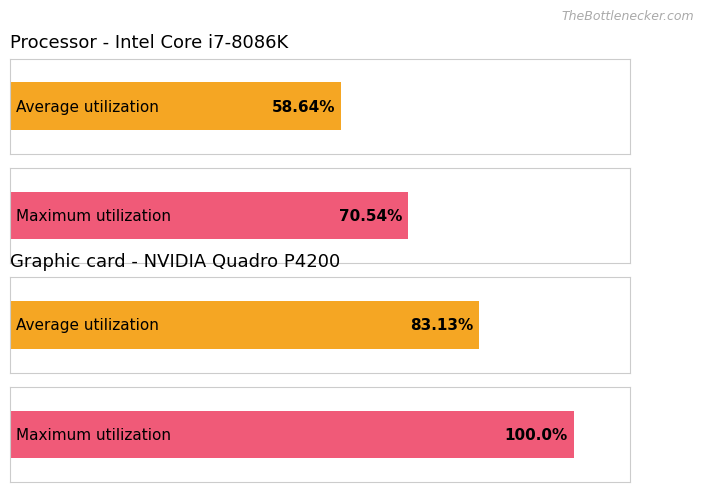

Is it true that value_mean equals 20.3 at 6?

False